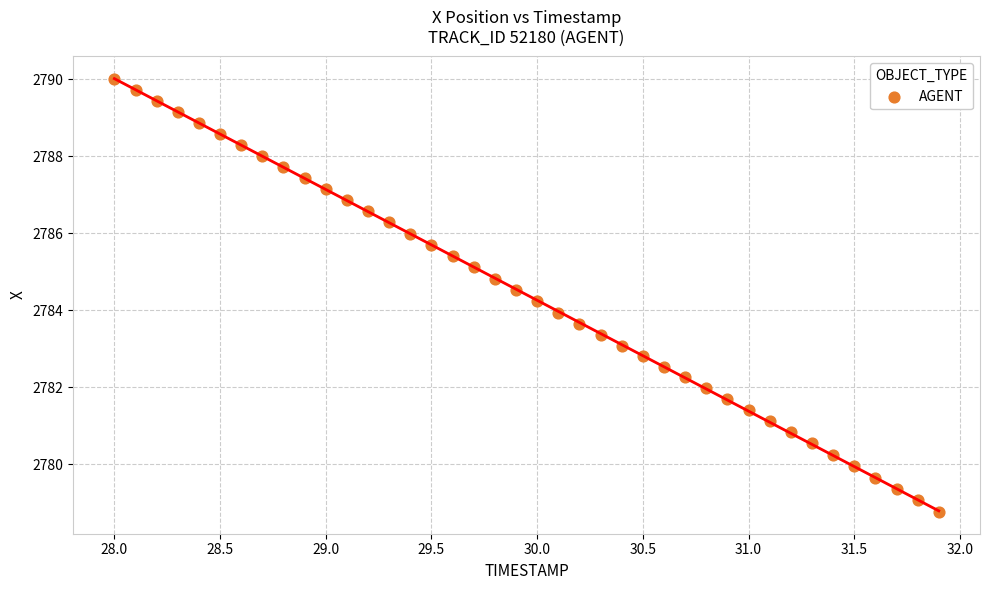

What is the range of X values (max minus min)?

3.9